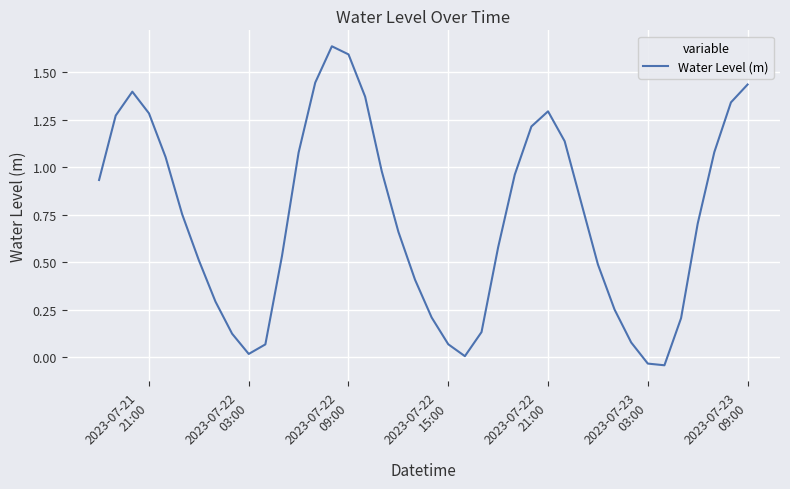

What is the difference between the maximum and minimum values?

1.7